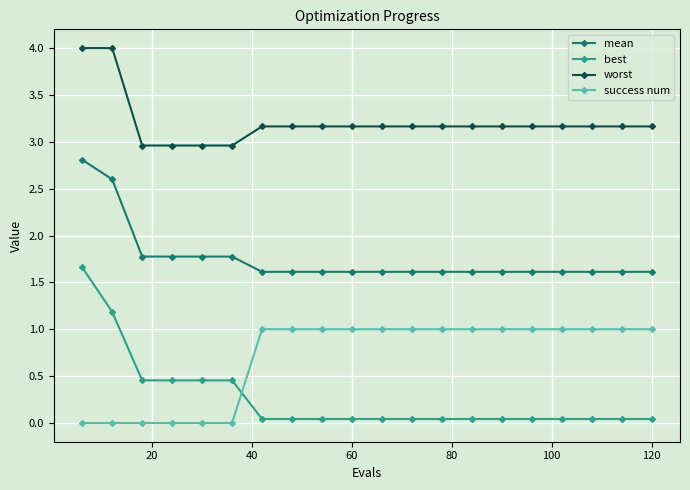

Rank the series by their maximum value, from lowest to highest.

success num, best, mean, worst